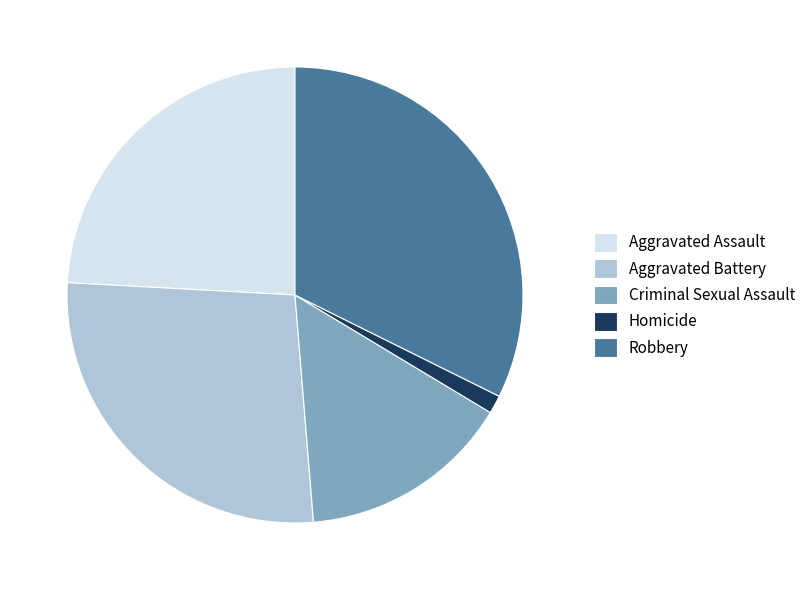

How many slices are in this pie chart?

5